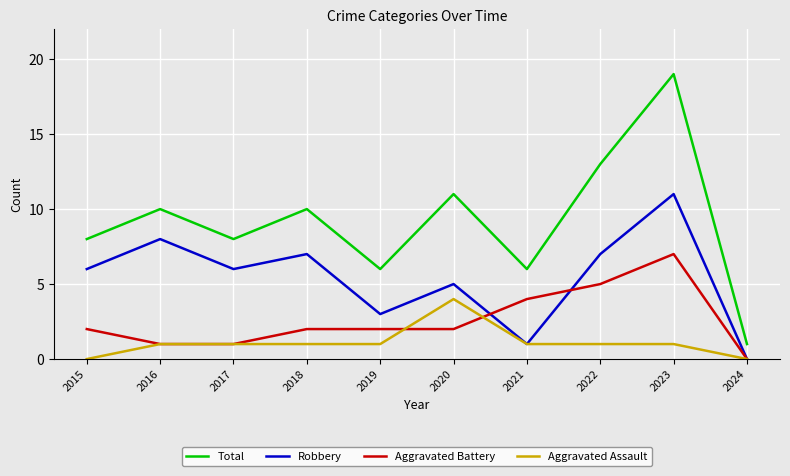

Which series has the largest range (max minus min)?

Total